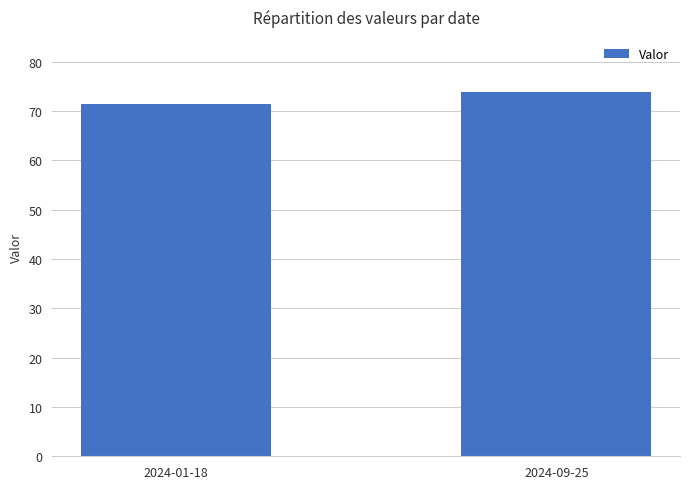

Which category has the highest value across all series?

2024-09-25